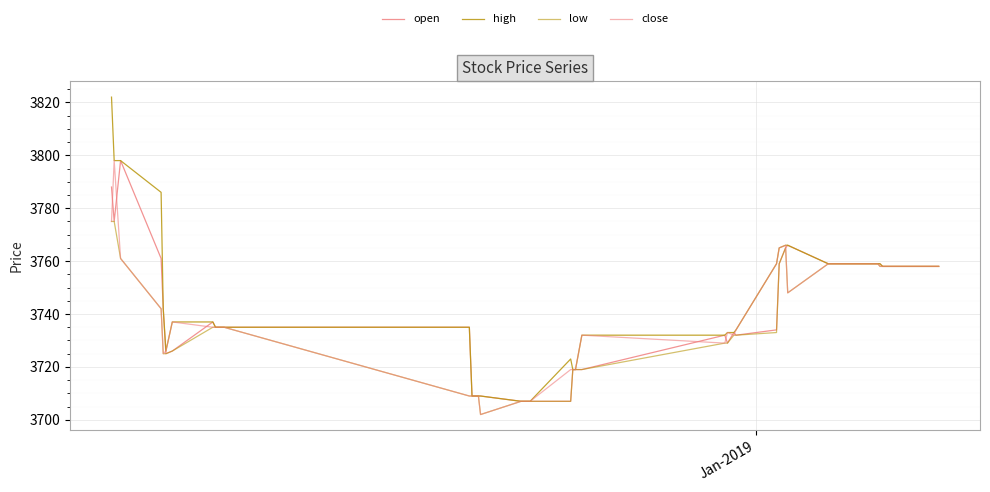

How many lines are shown in the chart?

4